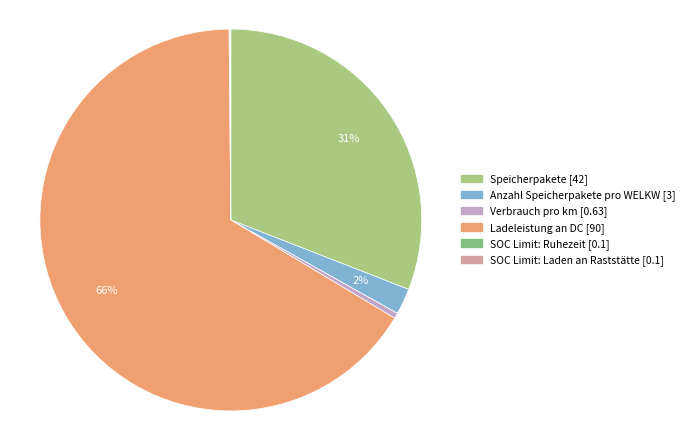

Which category accounts for the majority?

Ladeleistung an DC